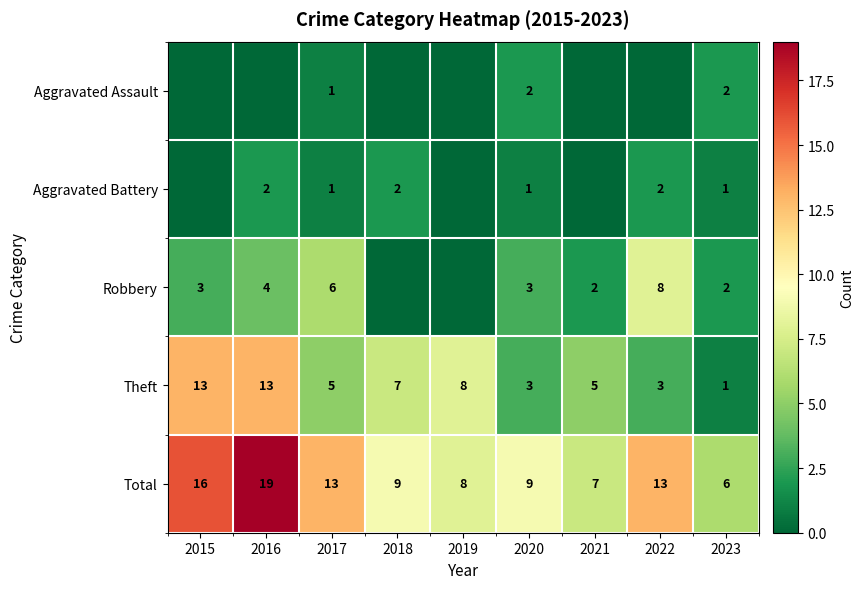

At which category does the chart reach its peak across all series?

2016